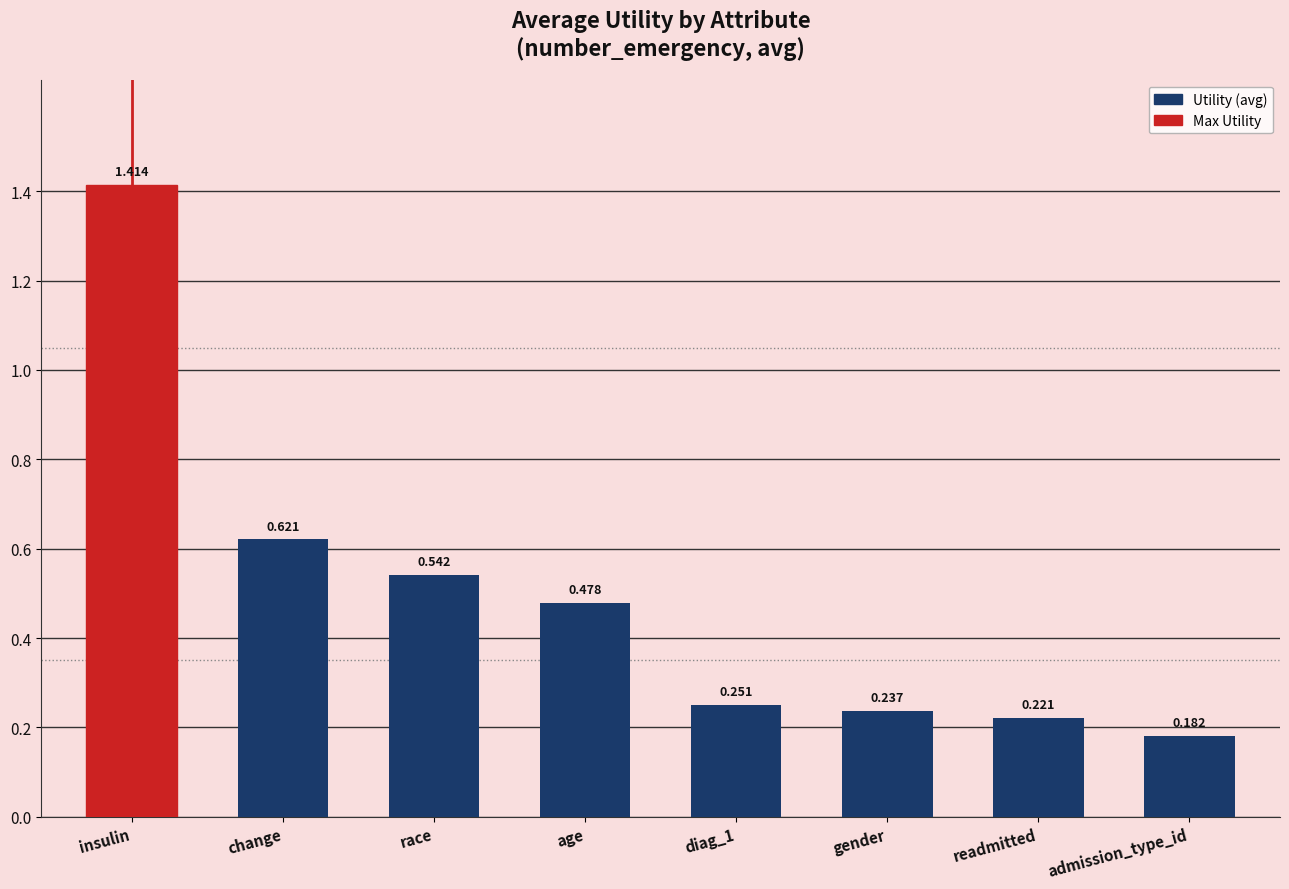

At which label is the value closest to 0?

admission_type_id